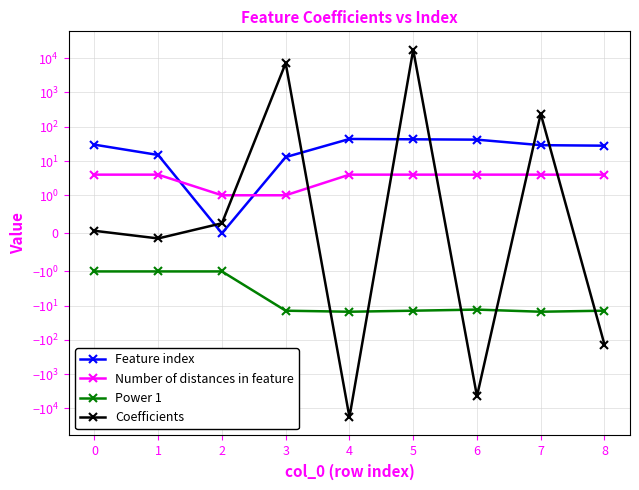

What is the average value of the Coefficients series?

306.5